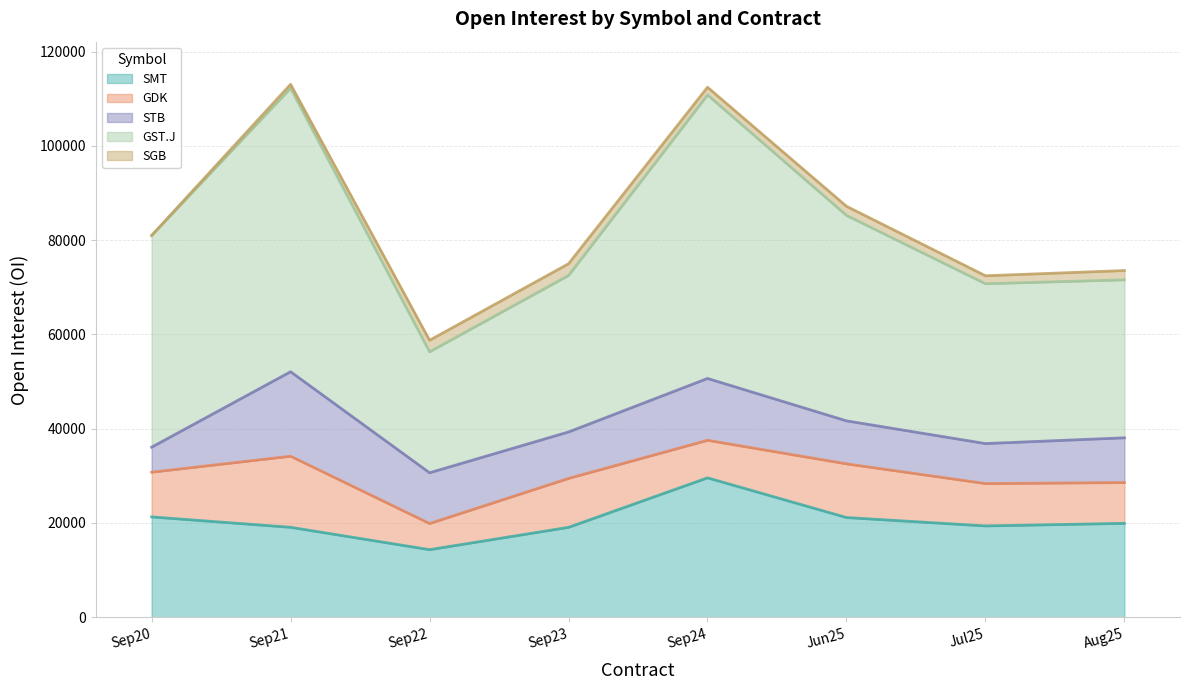

Rank the series by their maximum value, from lowest to highest.

SGB, GDK, STB, SMT, GST.J